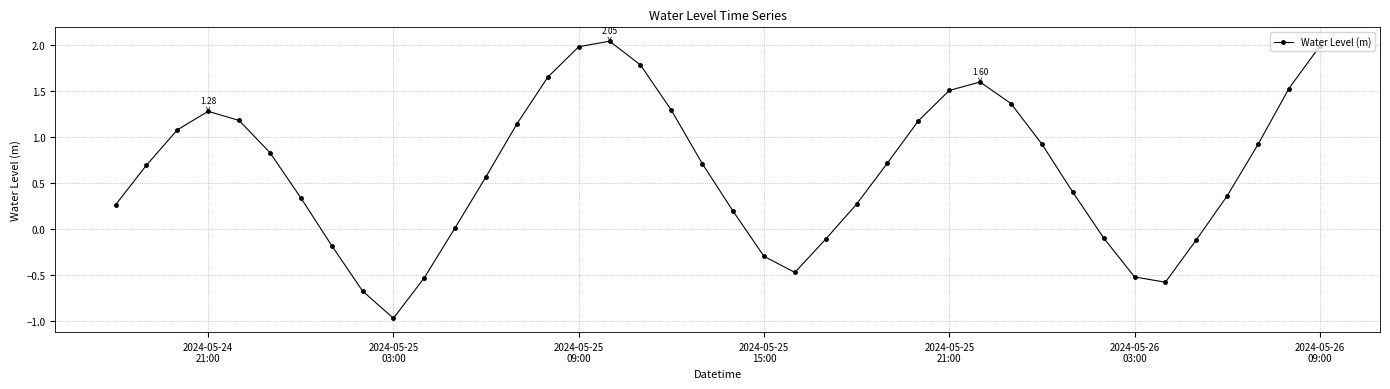

True or false: there are more than 2 points higher than both neighbors.

True